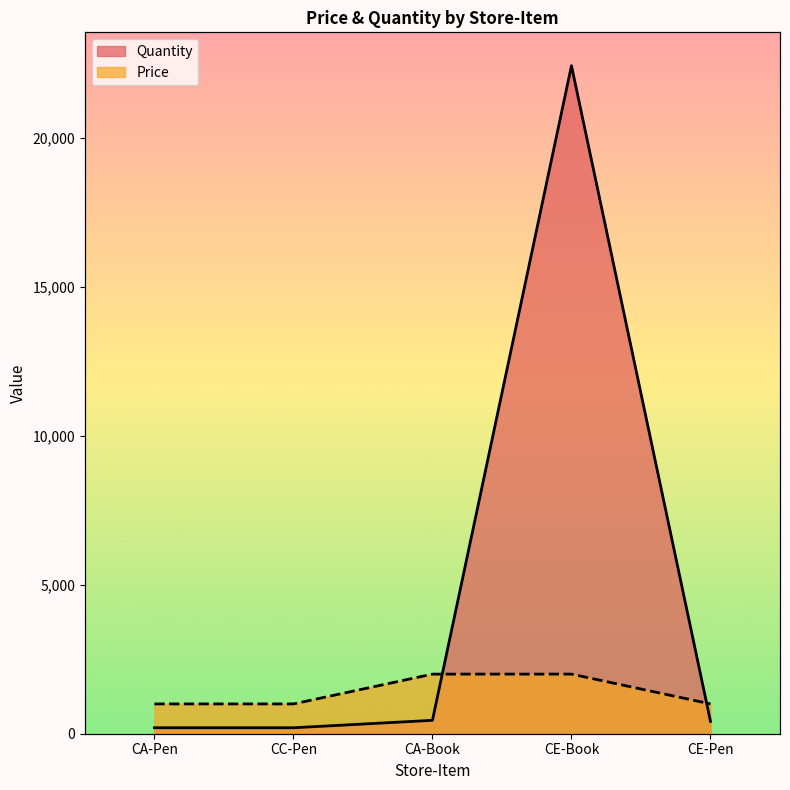

How many lines are shown in the chart?

2